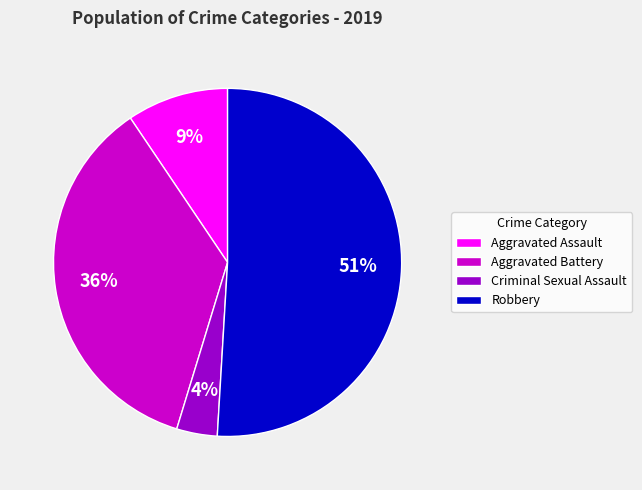

Which has a higher value, Aggravated Assault or Criminal Sexual Assault?

Aggravated Assault